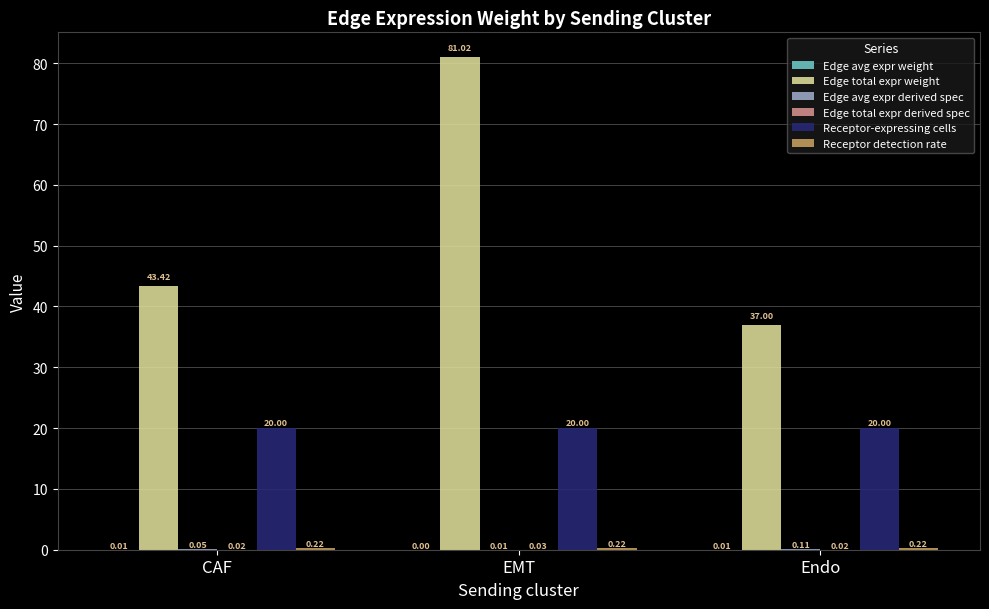

At which label is Edge total expr weight closest to 59?

CAF